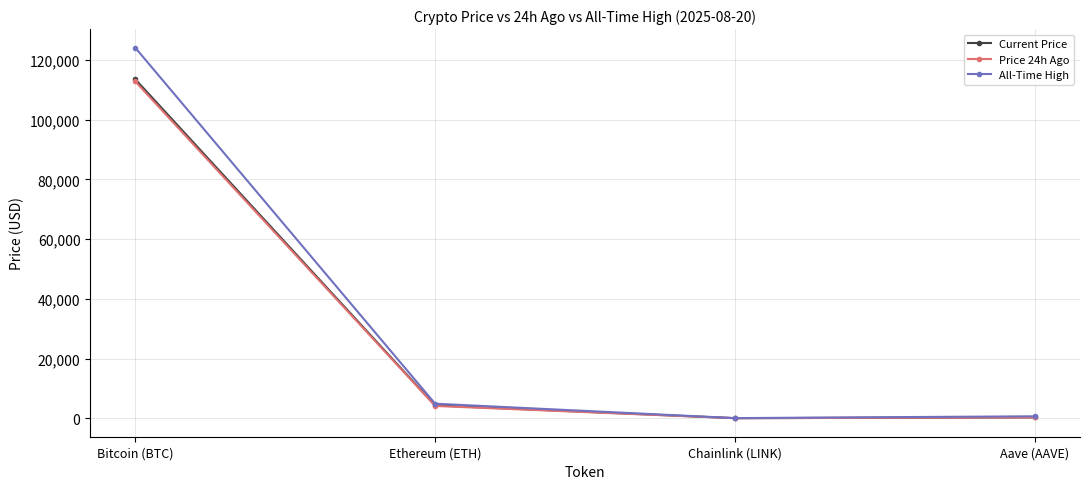

True or false: Current Price has more than 2 points higher than both neighbors.

False